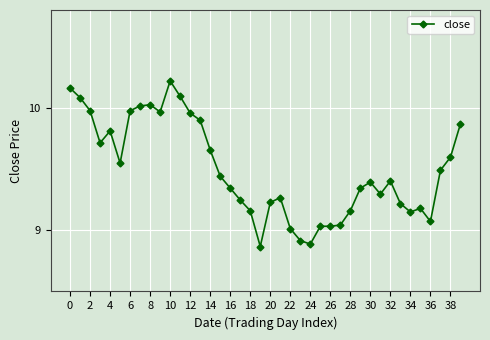

What is the difference between the second highest and minimum values?

1.3